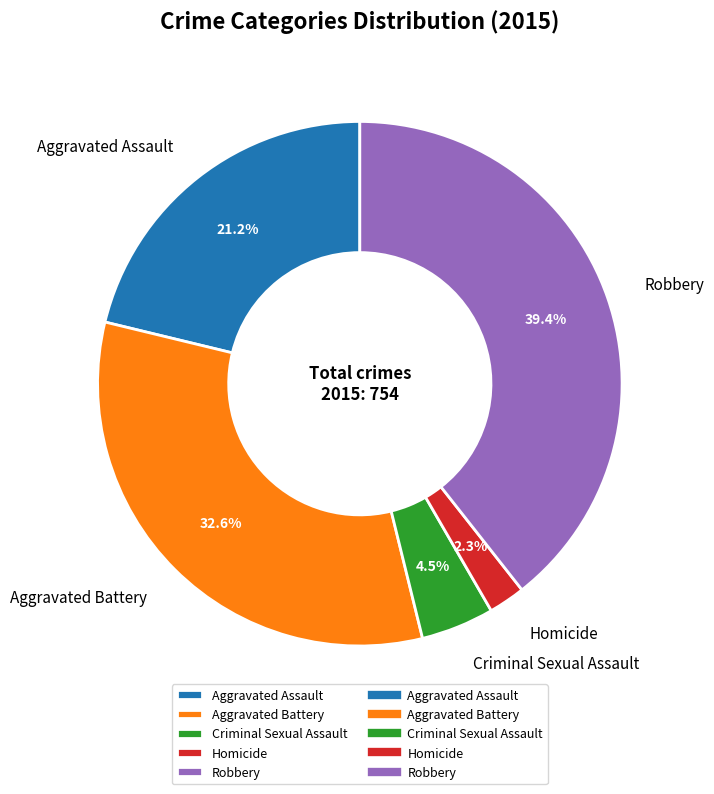

Is it true that Aggravated Battery is 33% of the pie?

True